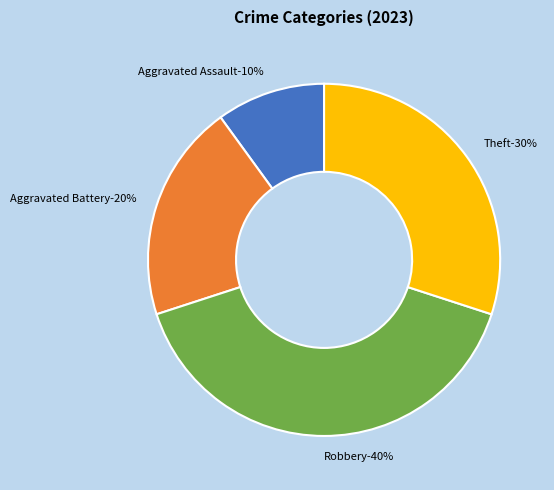

True or false: Aggravated Battery accounts for 20% of the total.

True